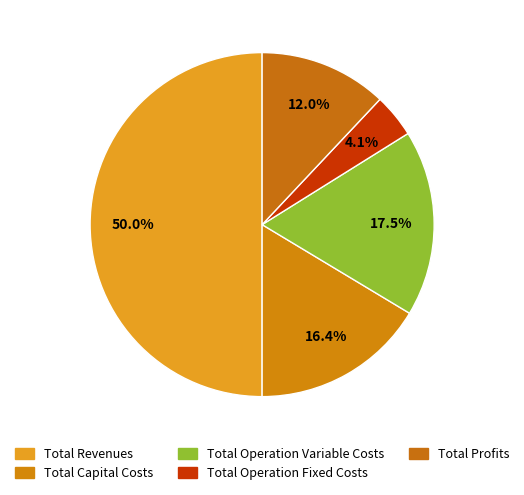

What is the change in value from Total Capital Costs to Total Profits?

-115633.4